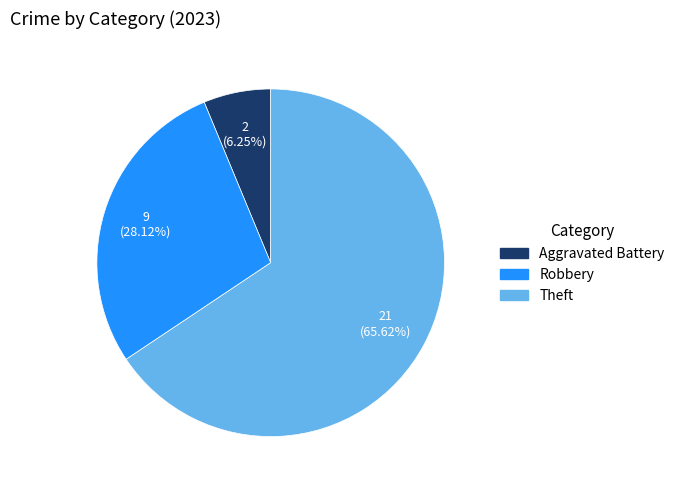

Is there any slice that represents more than half of the pie?

Yes